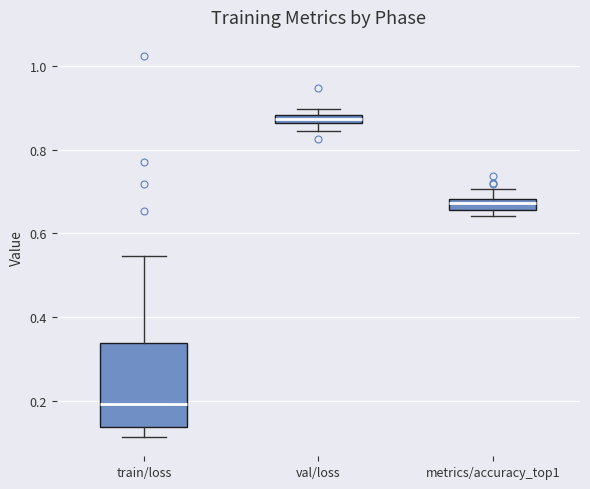

Which box has the highest median line?

val/loss